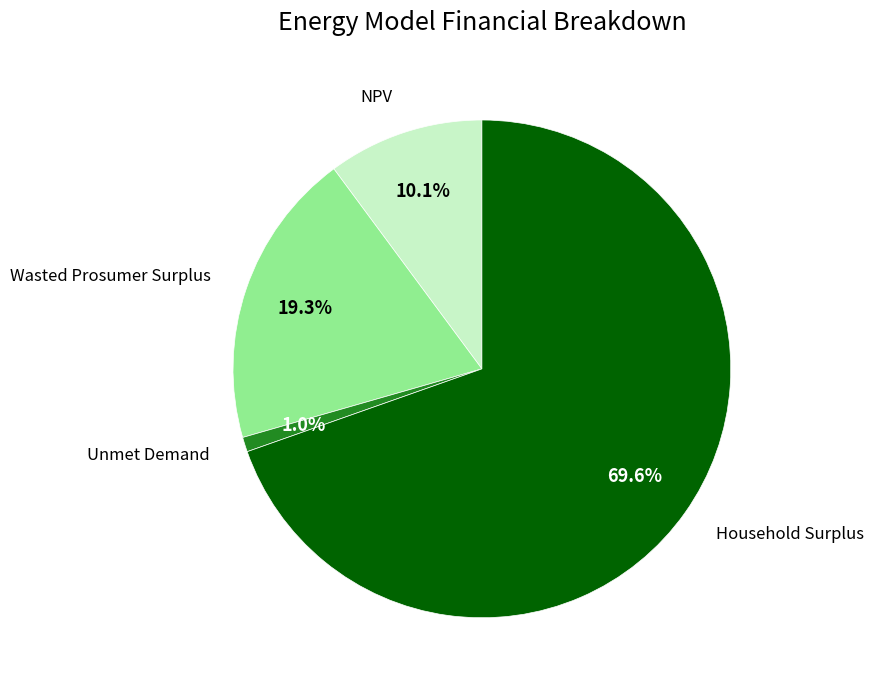

Is there a majority slice in this chart?

Yes